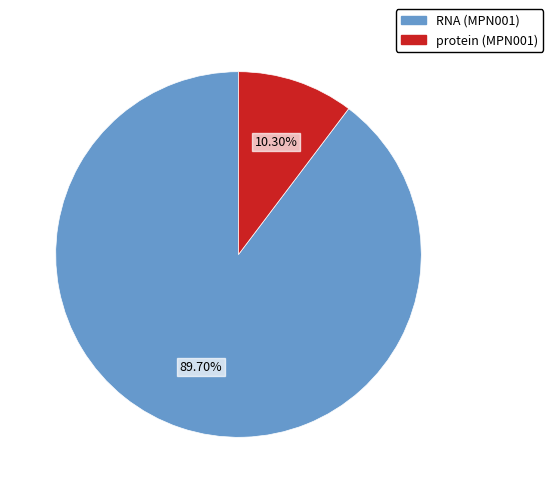

Is it true that RNA (MPN001) is 90% of the pie?

True